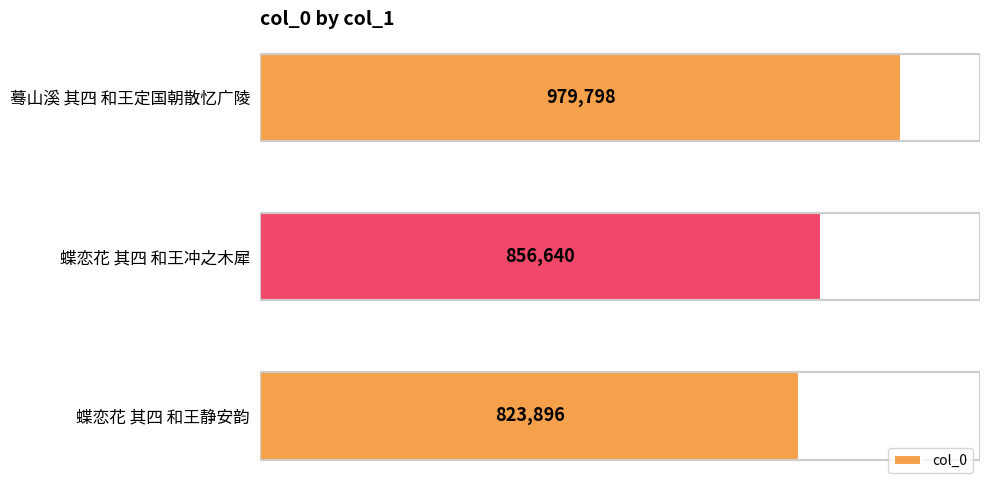

List the labels in order of value, largest first.

蓦山溪 其四 和王定国朝散忆广陵, 蝶恋花 其四 和王冲之木犀, 蝶恋花 其四 和王静安韵